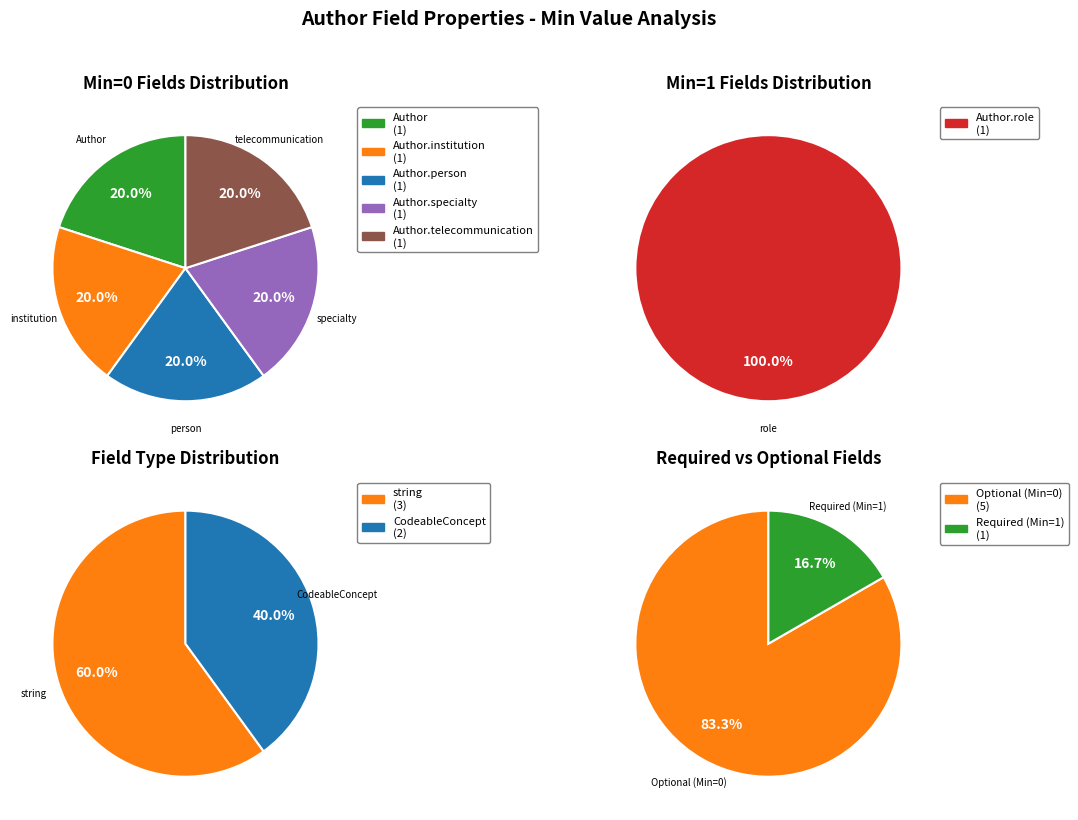

Which category has the smallest portion of the pie?

Author